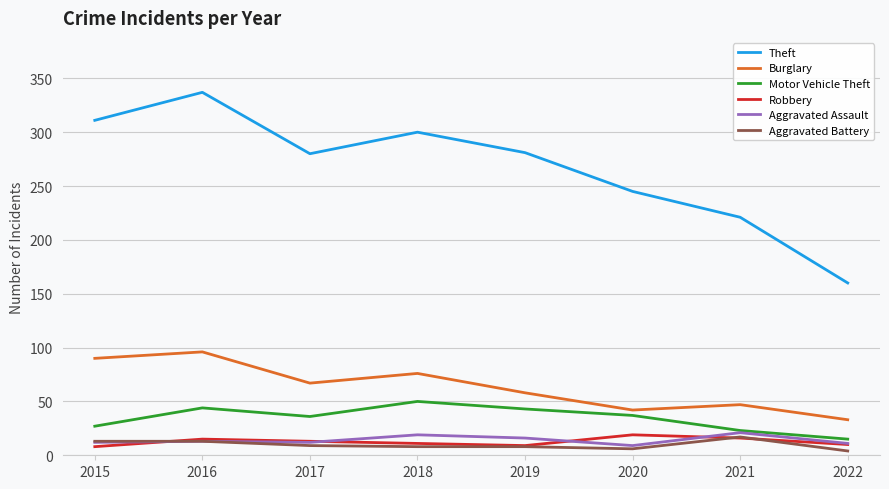

At which label does Aggravated Battery first exceed 9?

2015